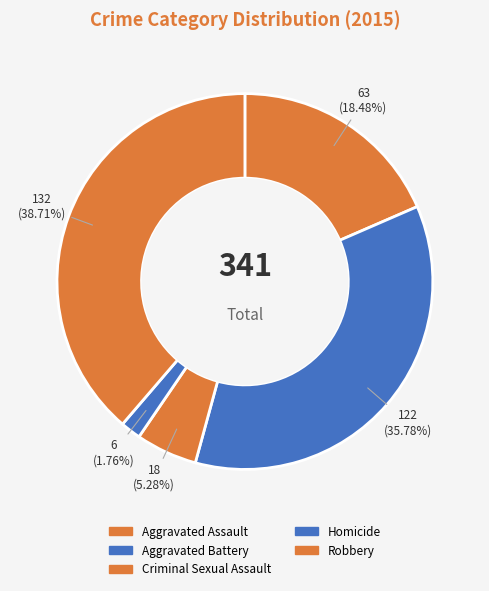

Is there a majority slice in this chart?

No